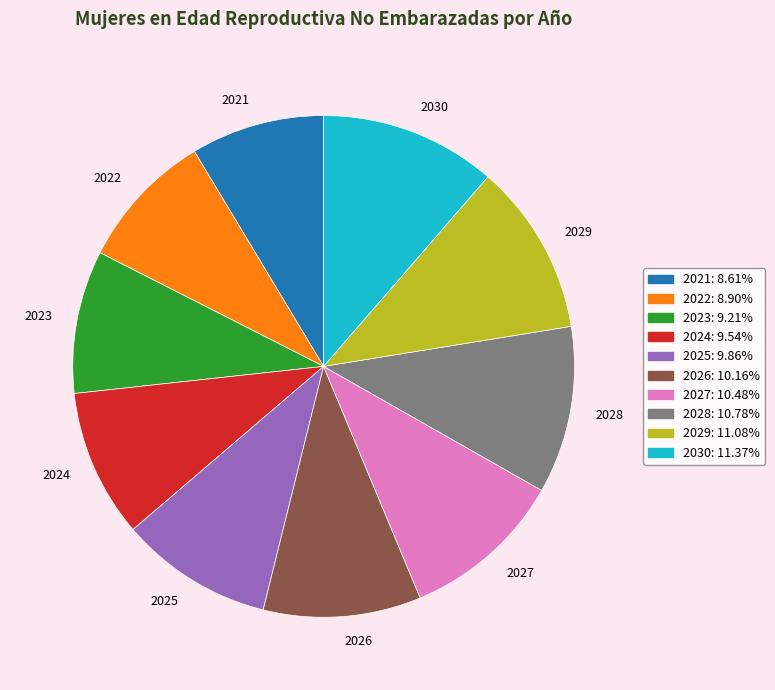

Do 2027 and 2021 together represent more than half of the pie?

No